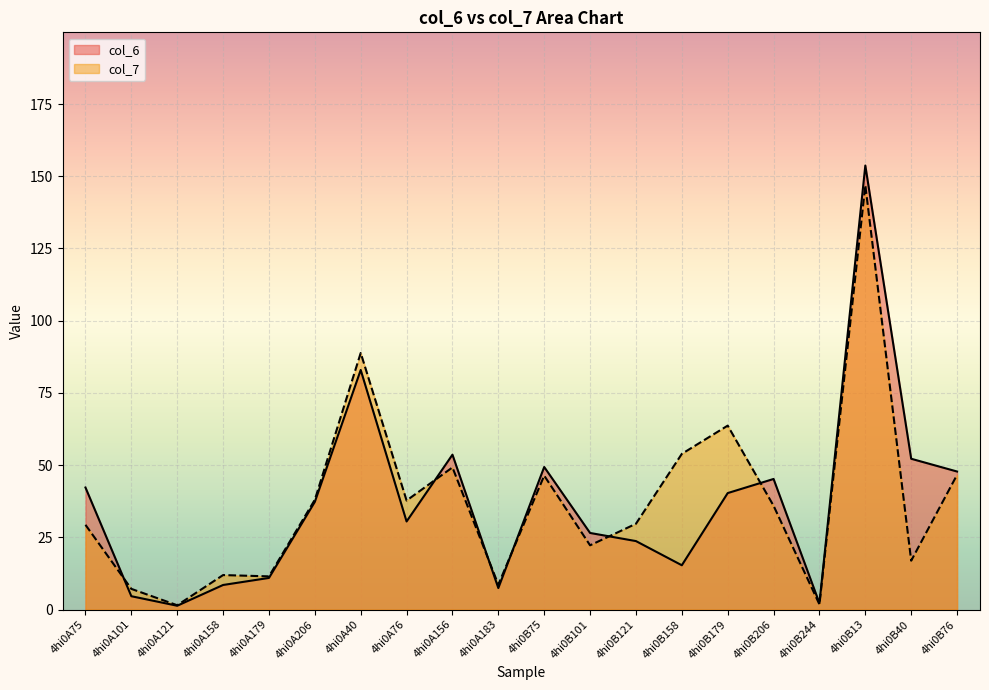

How many intersections are there between col_6 and col_7?

6